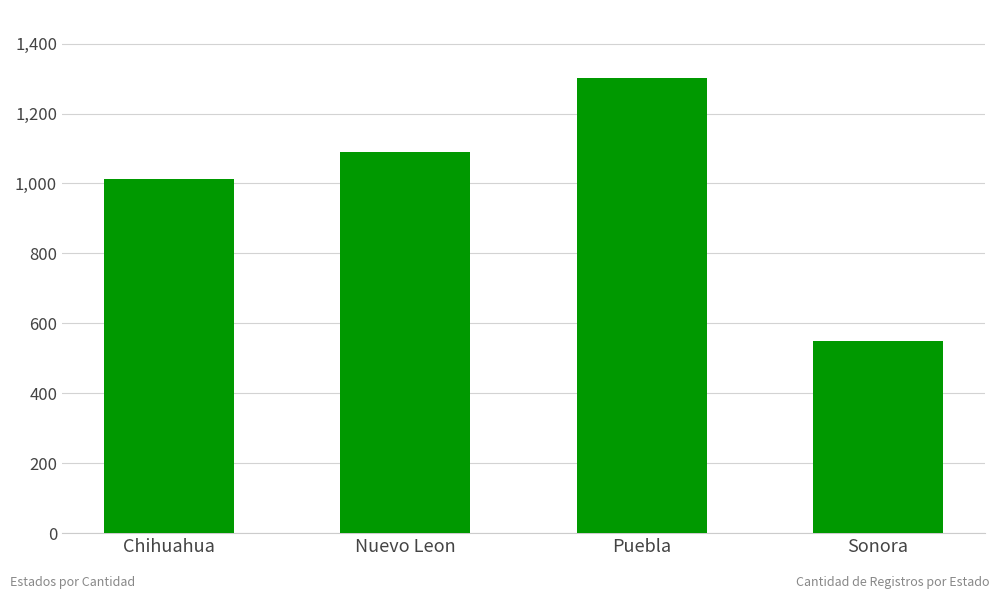

Rank the categories by value from lowest to highest.

Sonora, Chihuahua, Nuevo Leon, Puebla